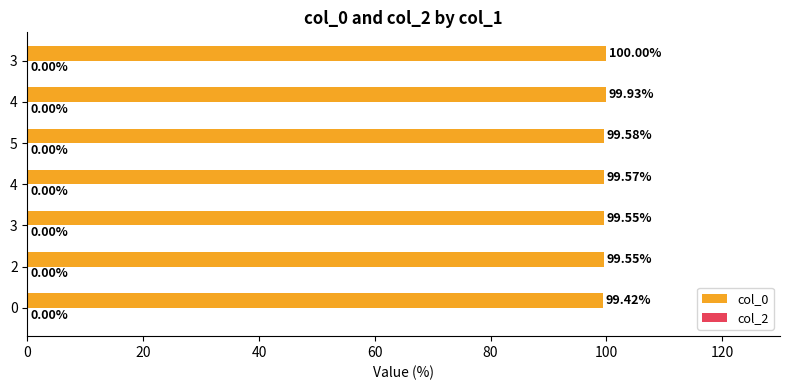

Are the bars horizontal?

Yes